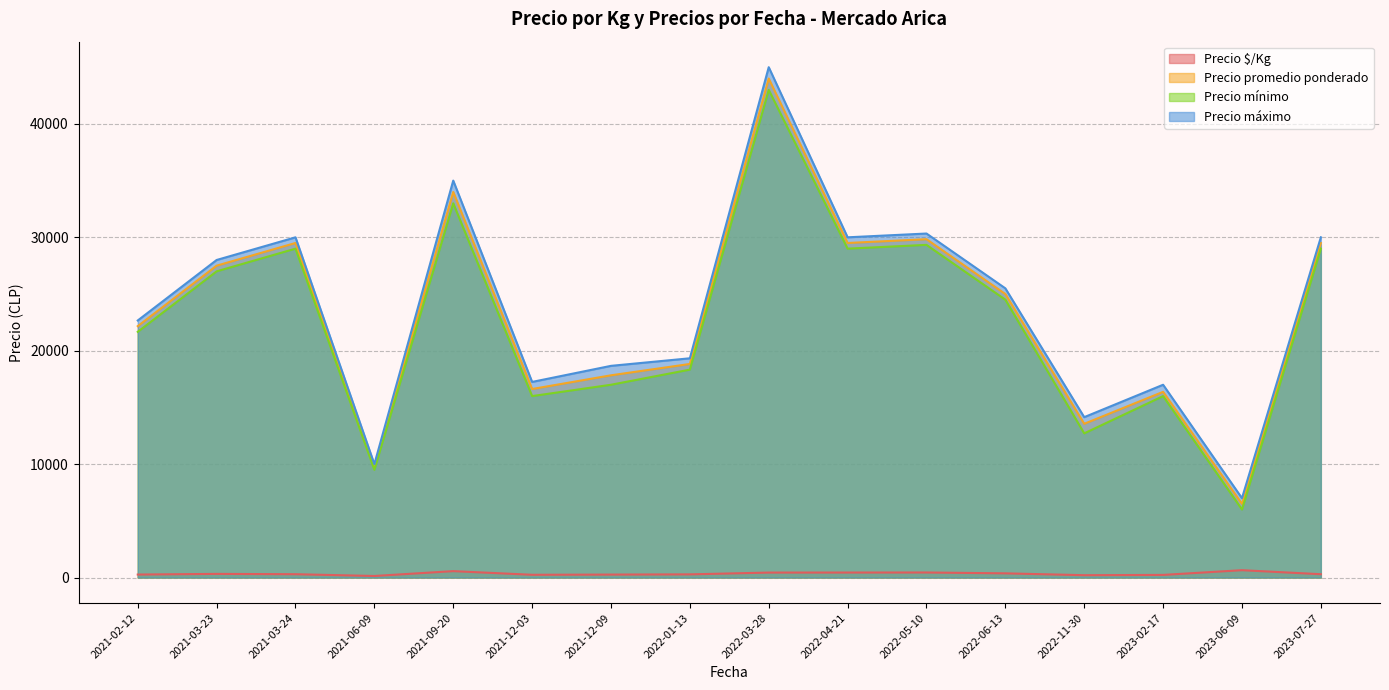

Which series changed the most between 2022-01-13 and 2021-09-20?

Precio máximo